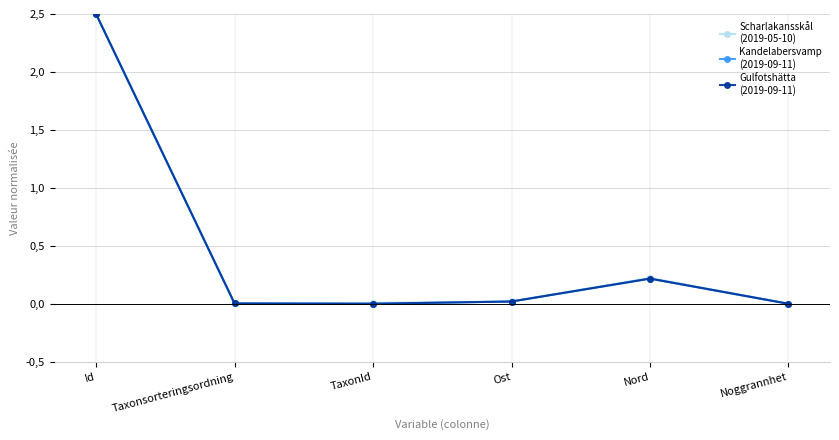

Is this an area chart (filled region under the line)?

No